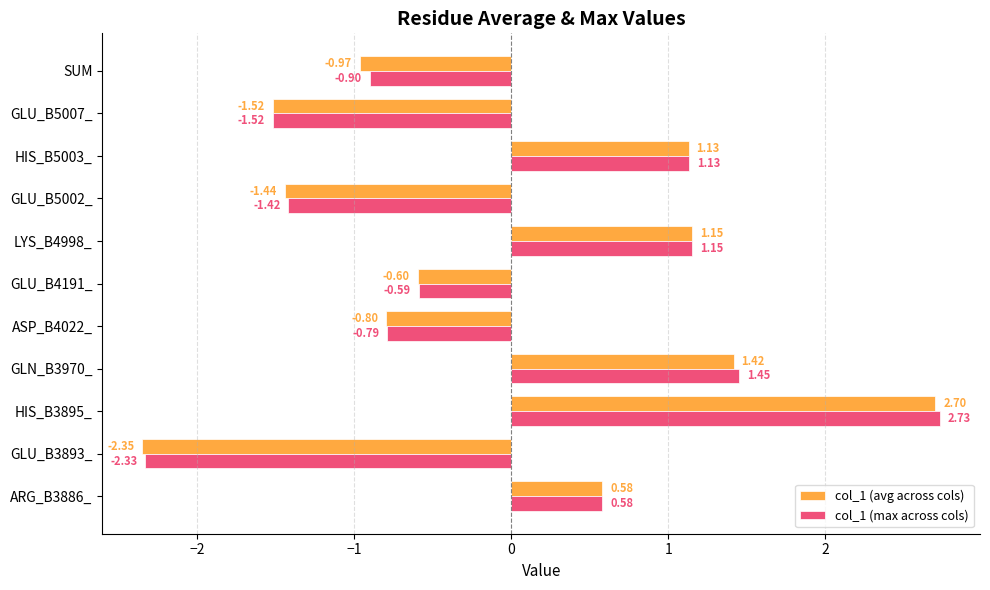

Which series changed the most between GLN_B3970_ and SUM?

col_1 (avg across cols)